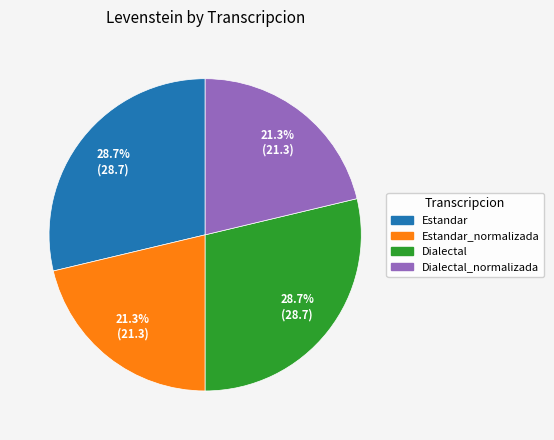

Is there a majority slice in this chart?

No